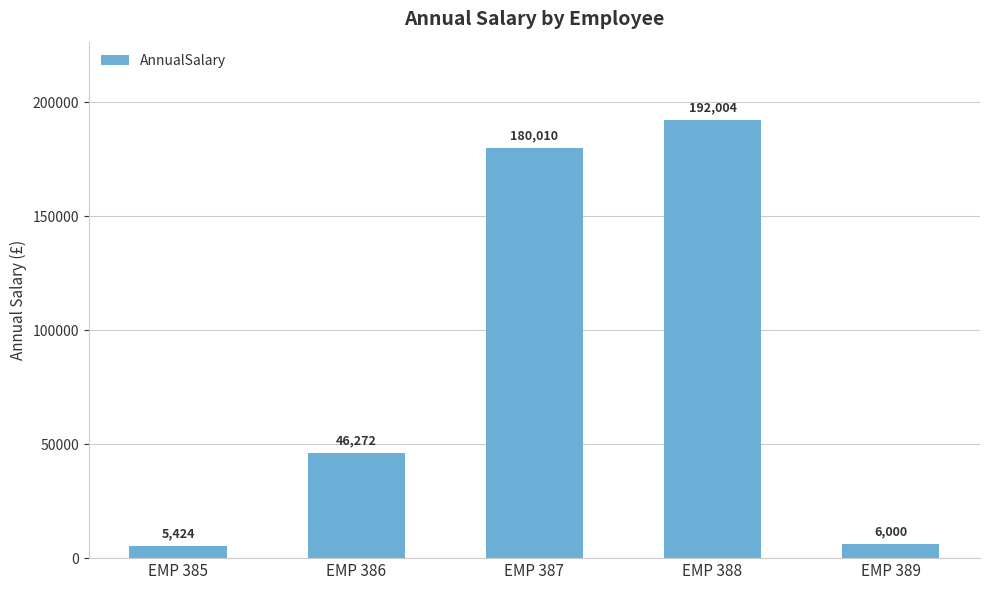

Read the value at EMP 388.

192003.6